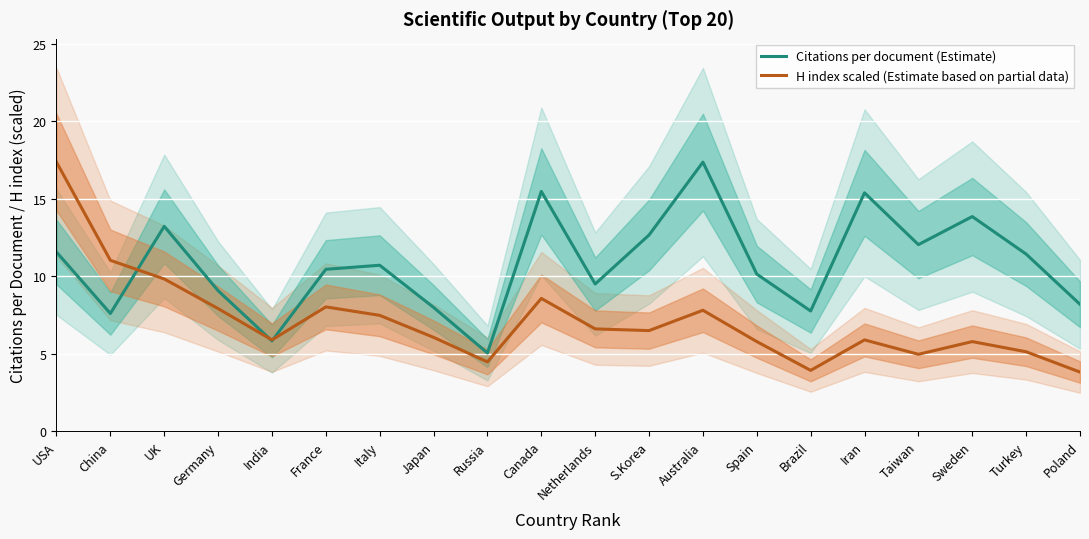

Where does the Citations per document (Estimate) series first go above 10?

USA